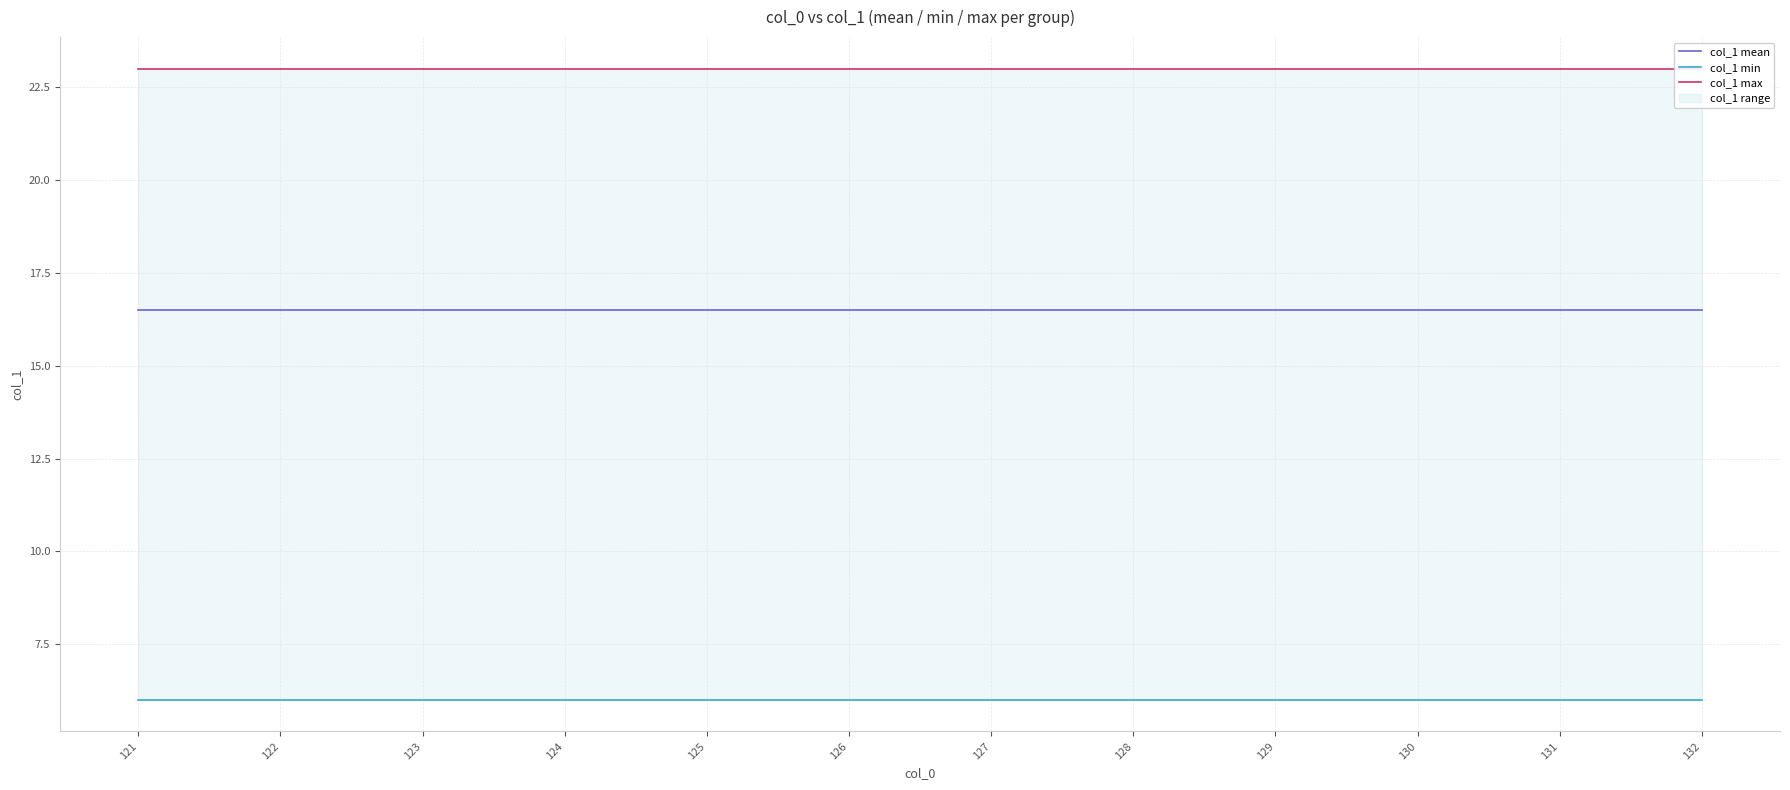

True or false: col_1 min and col_1 mean cross at least once.

False